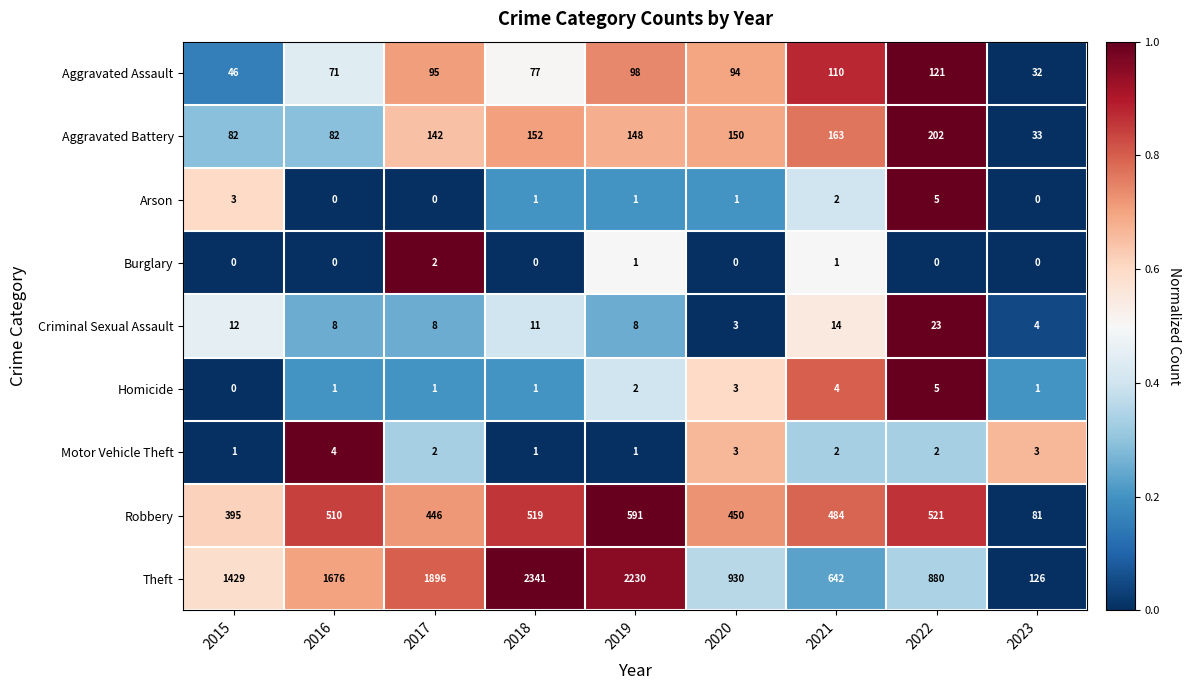

At which category is the sum across all series the highest?

2018